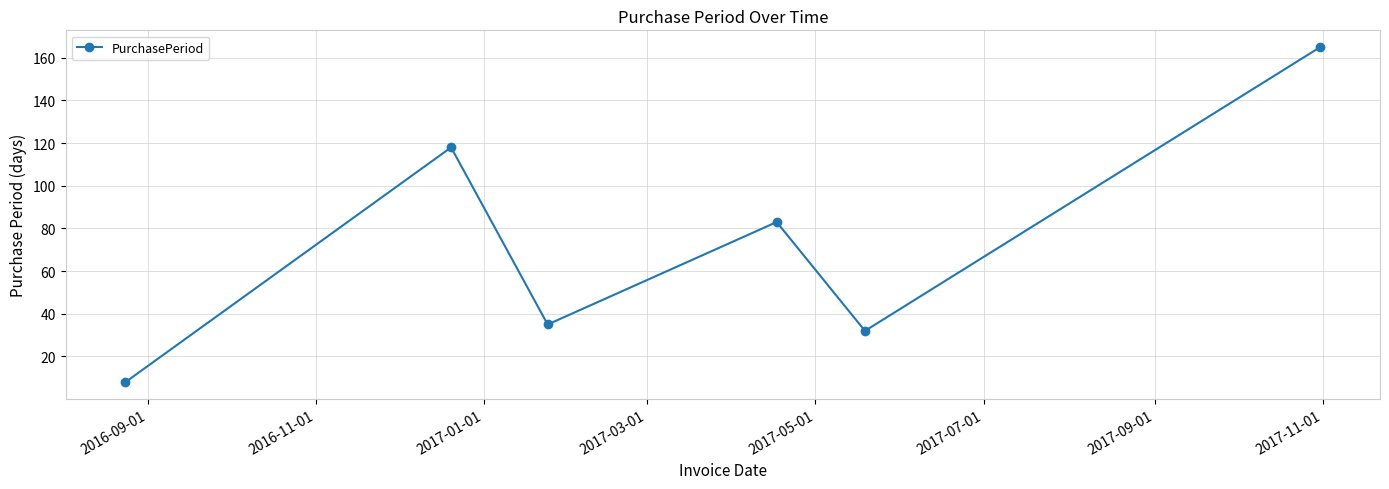

What is the smallest value displayed?

8